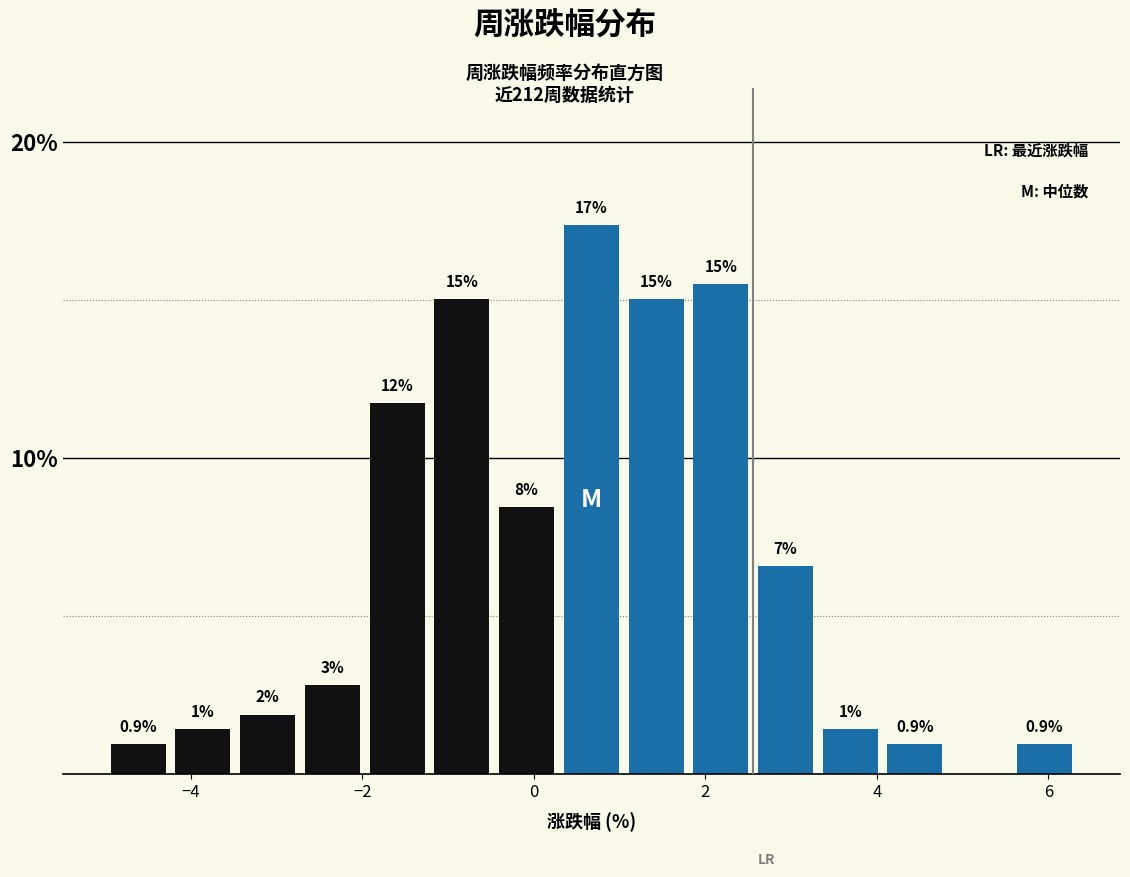

Read against the x-axis, roughly where is the centre of the tallest bar?

0.6